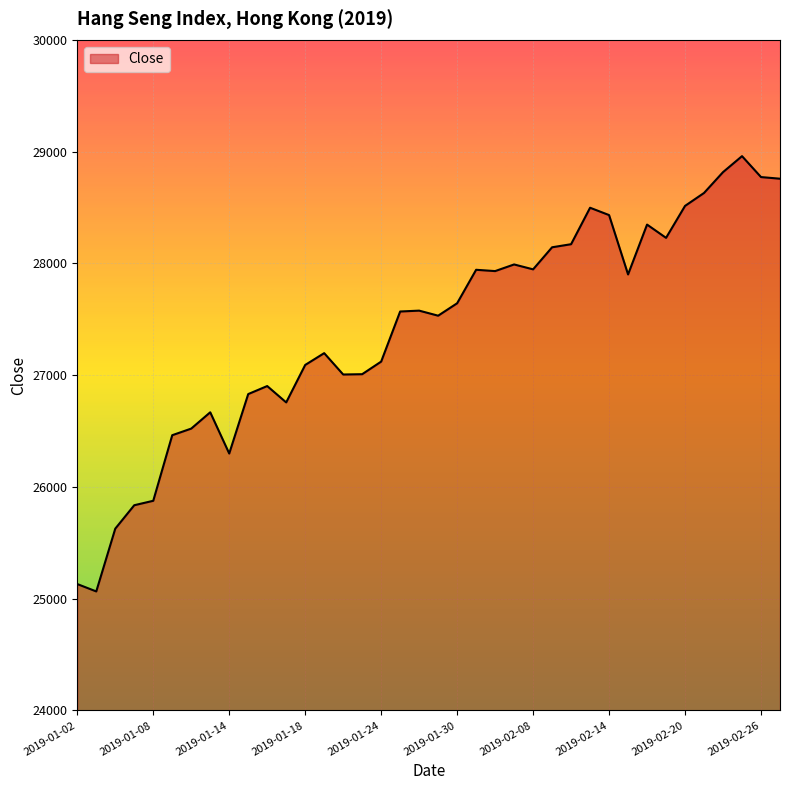

What is the greatest value displayed?

28959.3